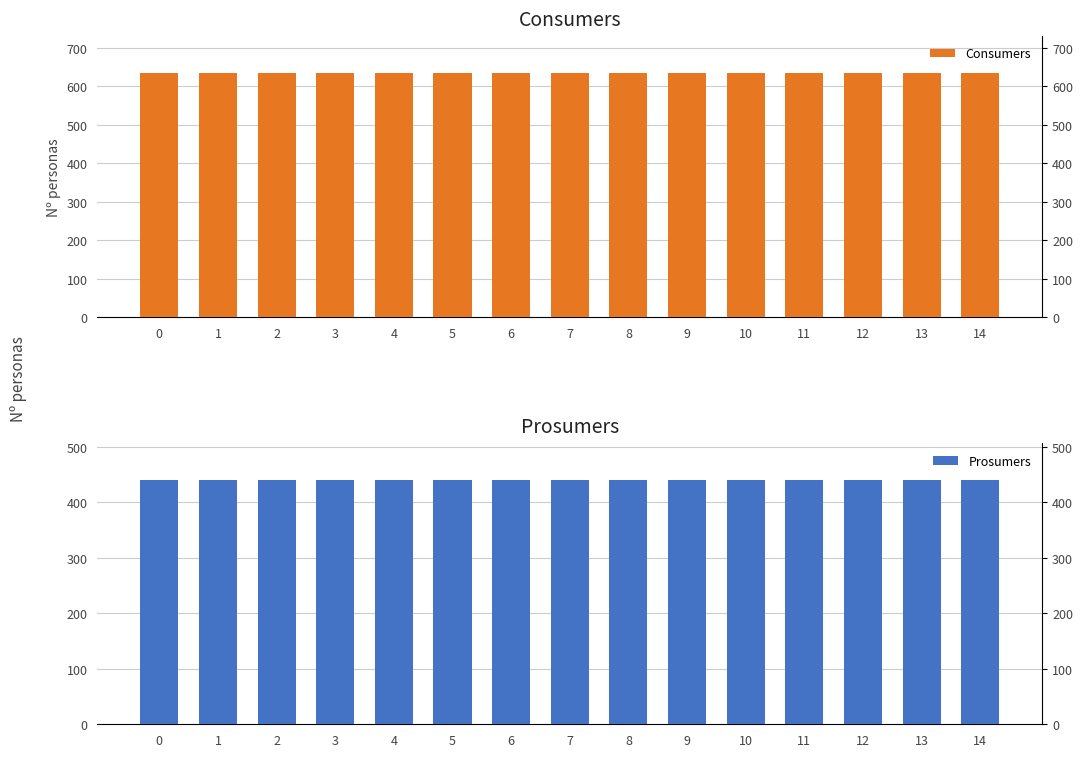

What is the total value across all series at 7?

1075